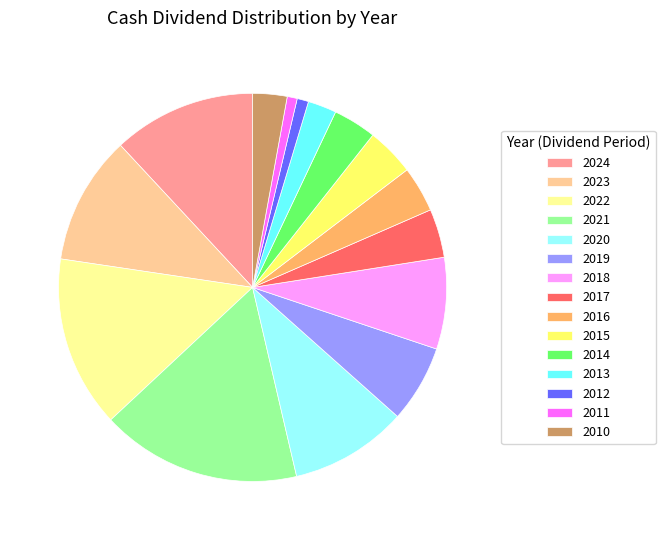

The 2024 slice represents 18% of the pie. True or false?

False